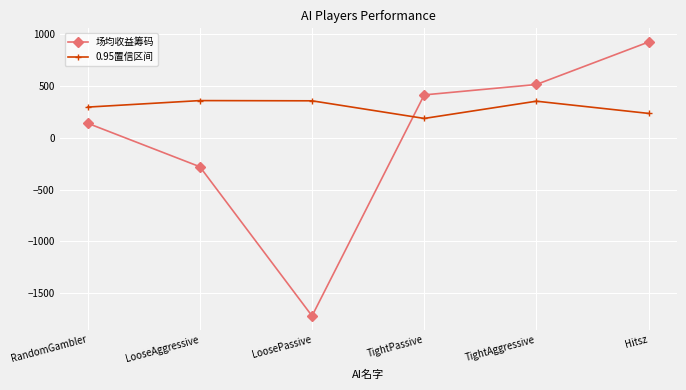

List the series in order of their overall mean, highest first.

0.95置信区间, 场均收益筹码